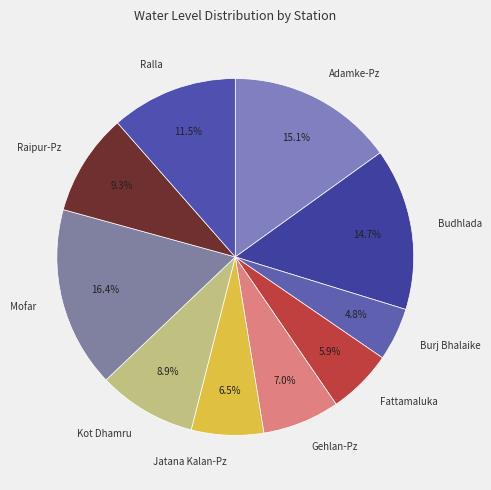

Which category has the biggest portion of the pie?

Mofar